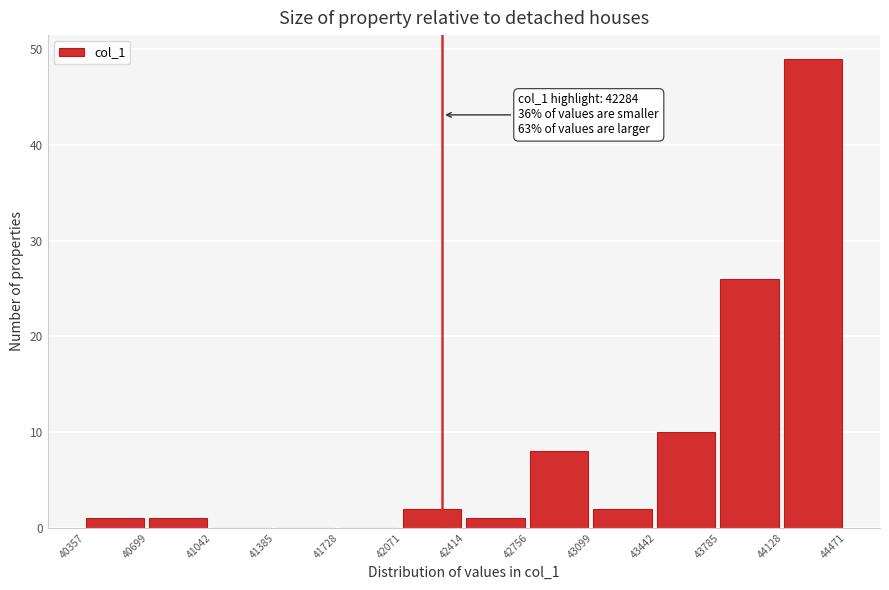

Which range on the x-axis has the tallest bar?

44128 to 44471